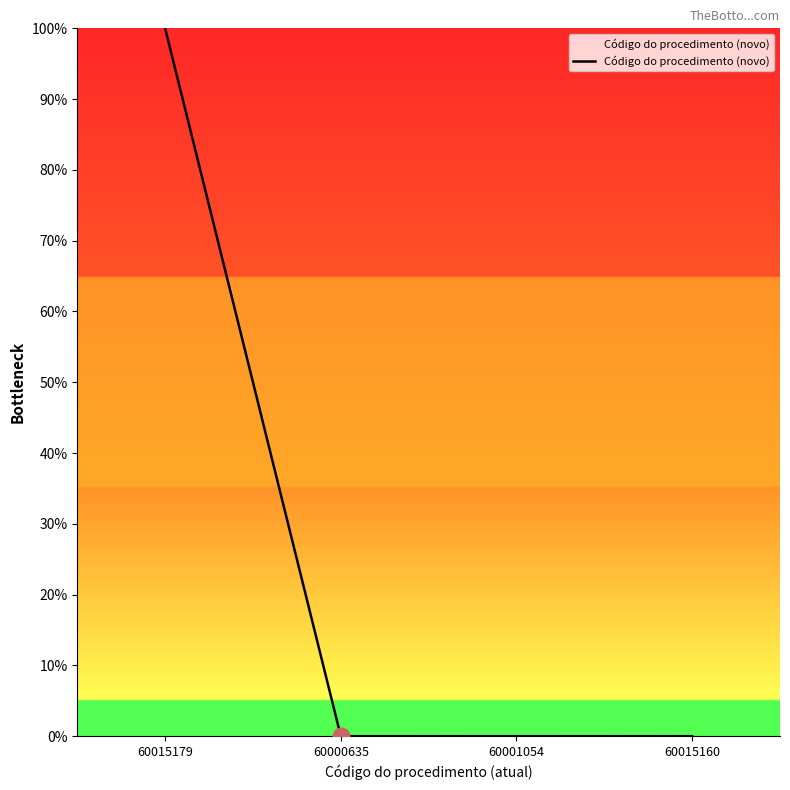

At which category does the chart reach its peak across all series?

60015179